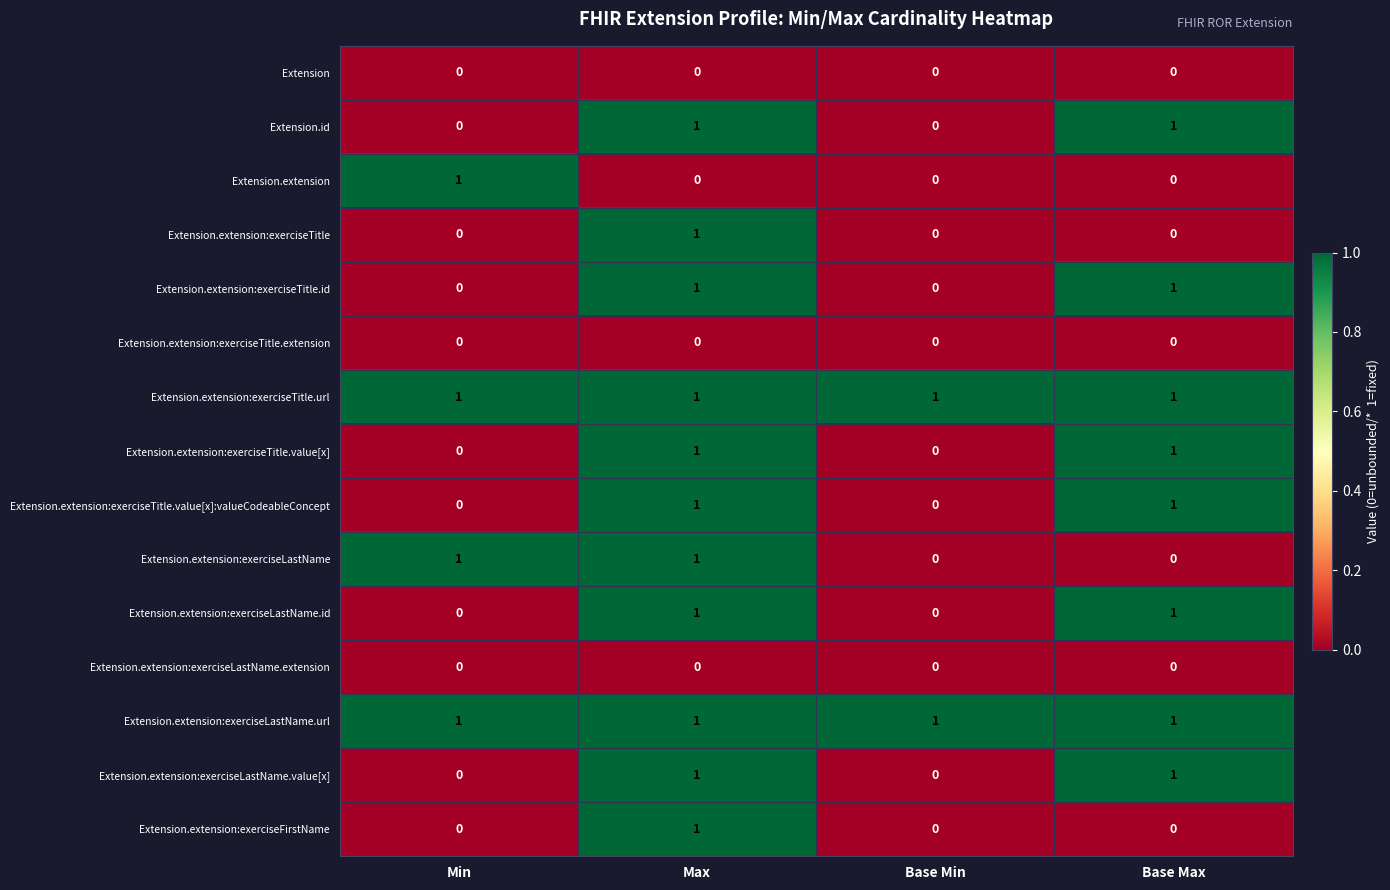

What is the total value across all series at Base Max?

8